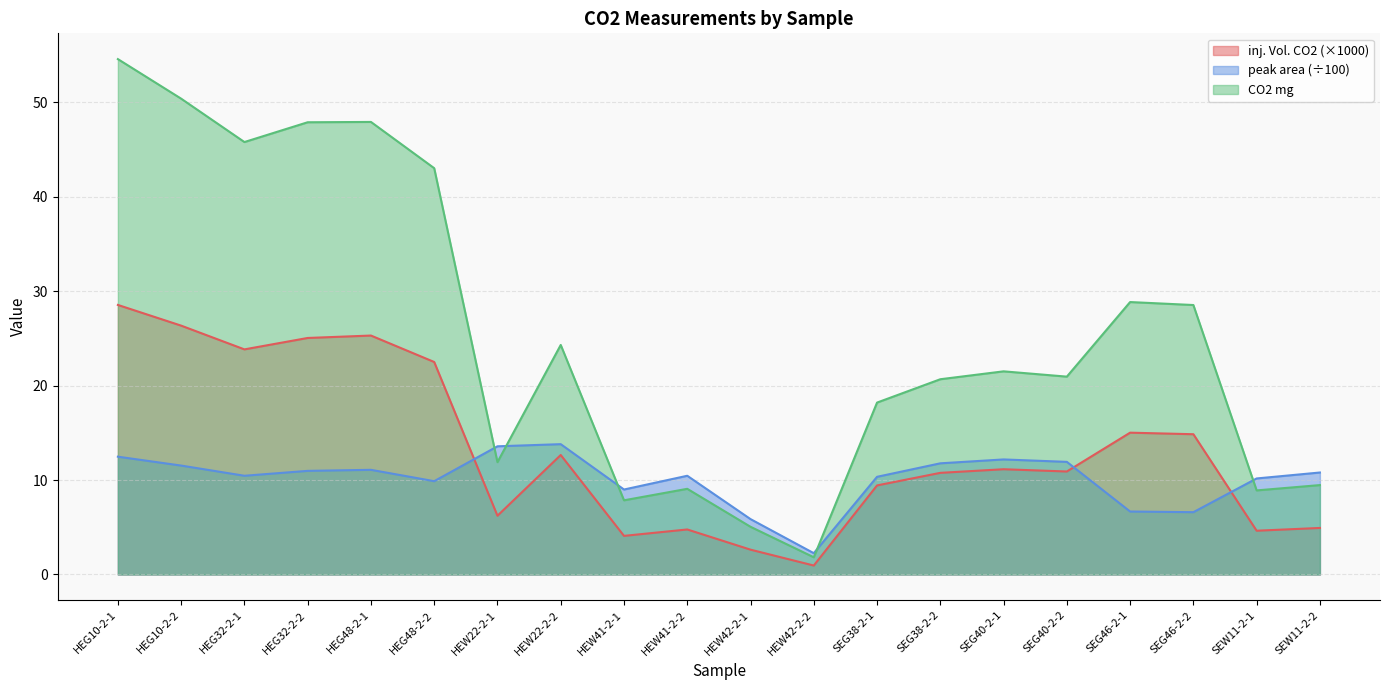

What is the sum of the CO2 (mg) values at HEG10-2-1 and SEG38-2-1?

72.8